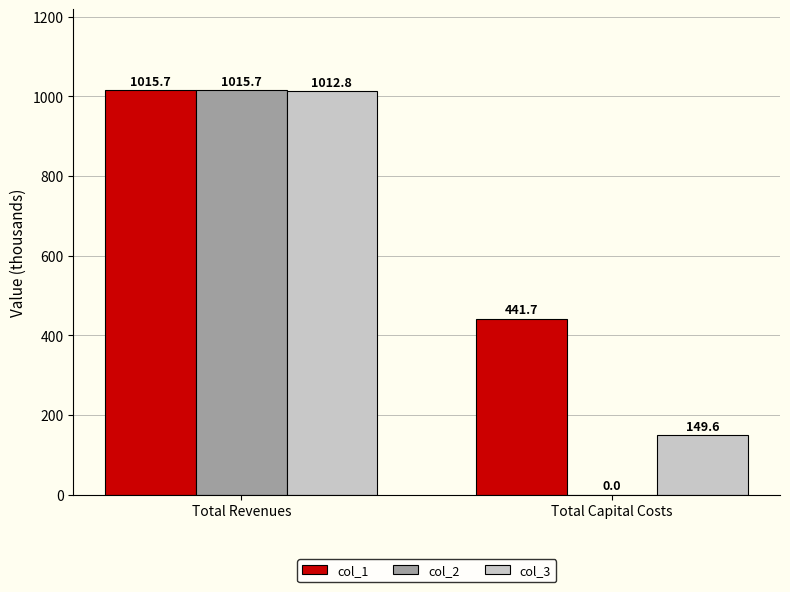

Which series changed the most between Total Revenues and Total Capital Costs?

col_2